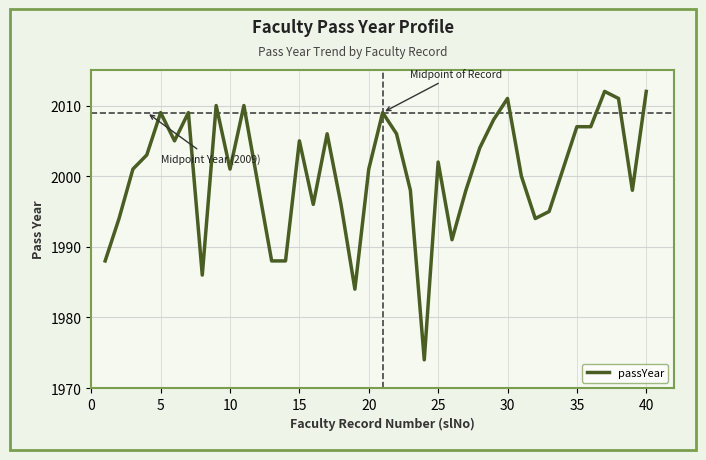

Reading right to left, list all the values displayed in this chart.

2012	1998	2011	2012	2007	2007	2001	1995	1994	2000	2011	2008	2004	1998	1991	2002	1974	1998	2006	2009	2001	1984	1996	2006	1996	2005	1988	1988	1999	2010	2001	2010	1986	2009	2005	2009	2003	2001	1994	1988